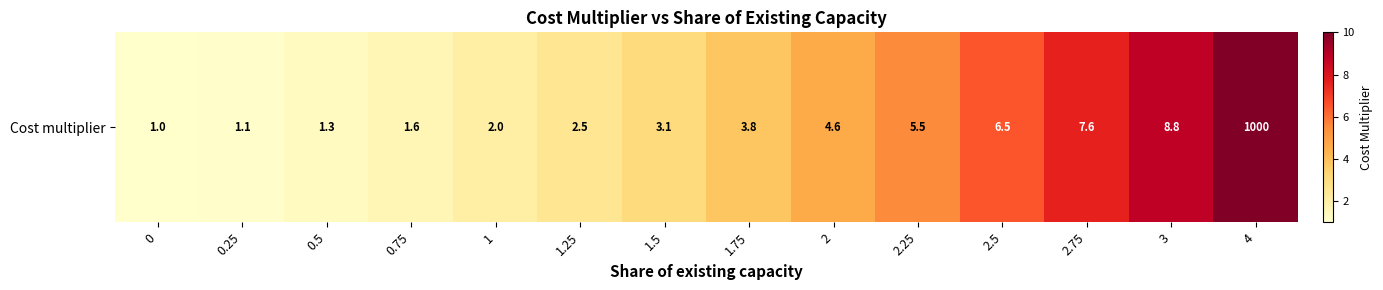

List the labels in order of value, largest first.

4, 3, 2.75, 2.5, 2.25, 2, 1.75, 1.5, 1.25, 1, 0.75, 0.5, 0.25, 0